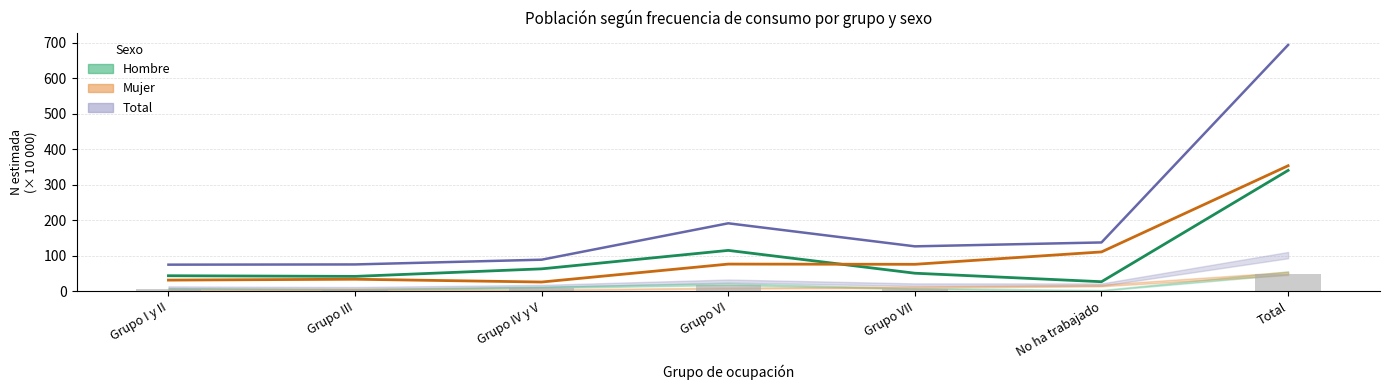

What is the average value of the Total (estimada) series?

198.3